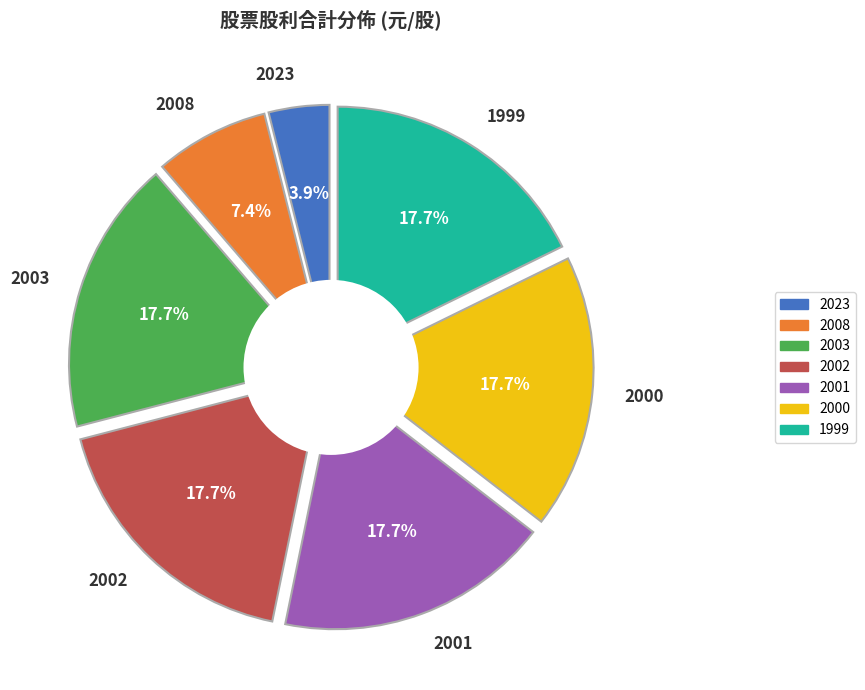

How many segments does this pie chart have?

7